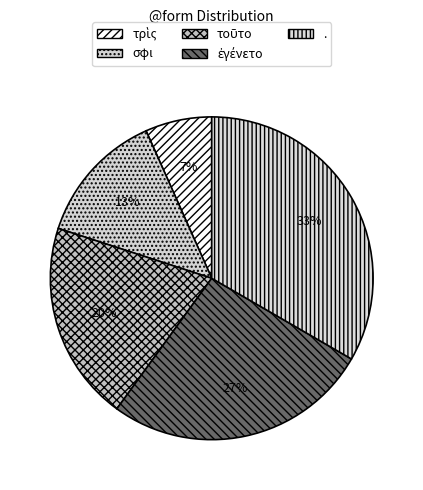

Combined, what portion of the pie is τοῦτο and σφι?

33.3%